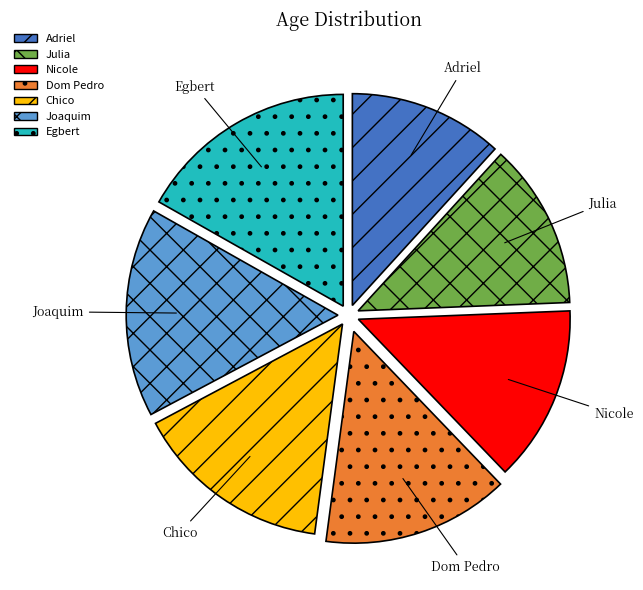

Do Nicole and Julia together represent more than half of the pie?

No